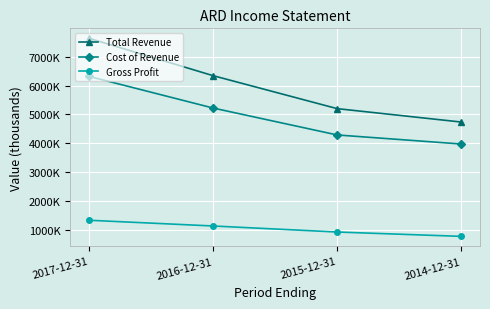

Rank the series by their average value, from highest to lowest.

Total Revenue, Cost of Revenue, Gross Profit